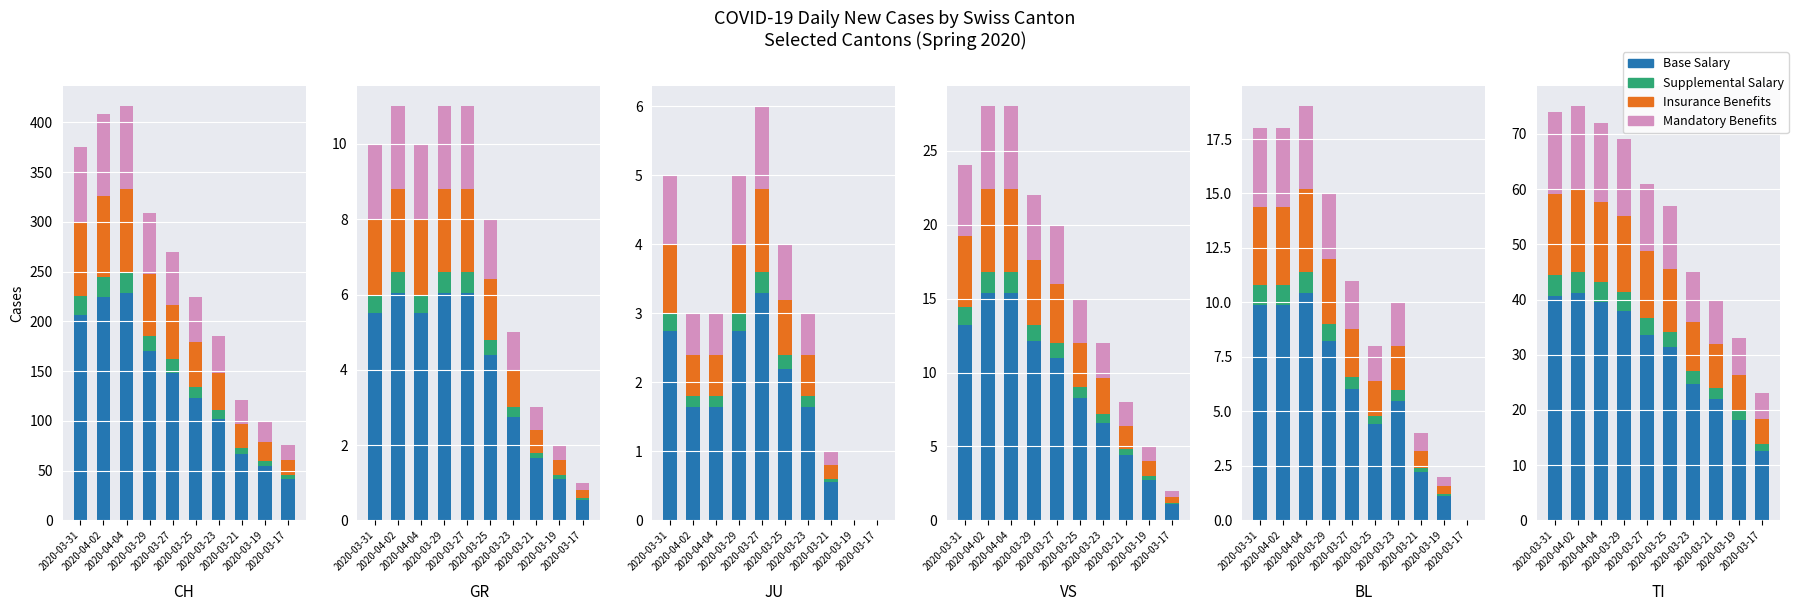

True or false: Insurance has a value of 2.3 at 2020-03-17.

False